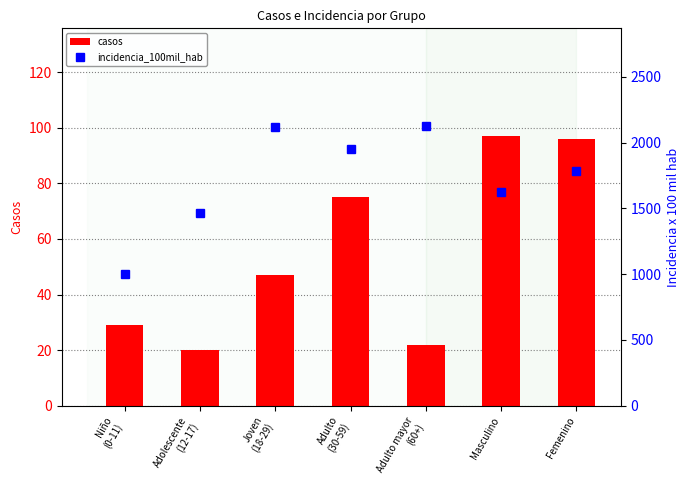

At which category is the sum across all series the highest?

Joven
(18-29)